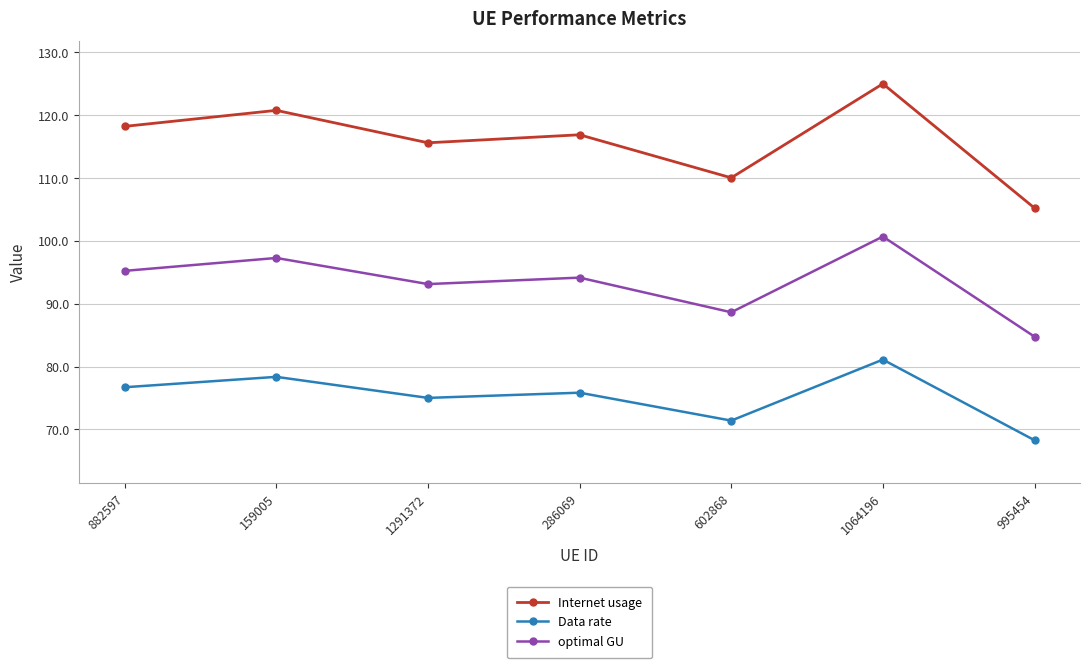

True or false: Data rate and Internet usage intersect in this chart.

False